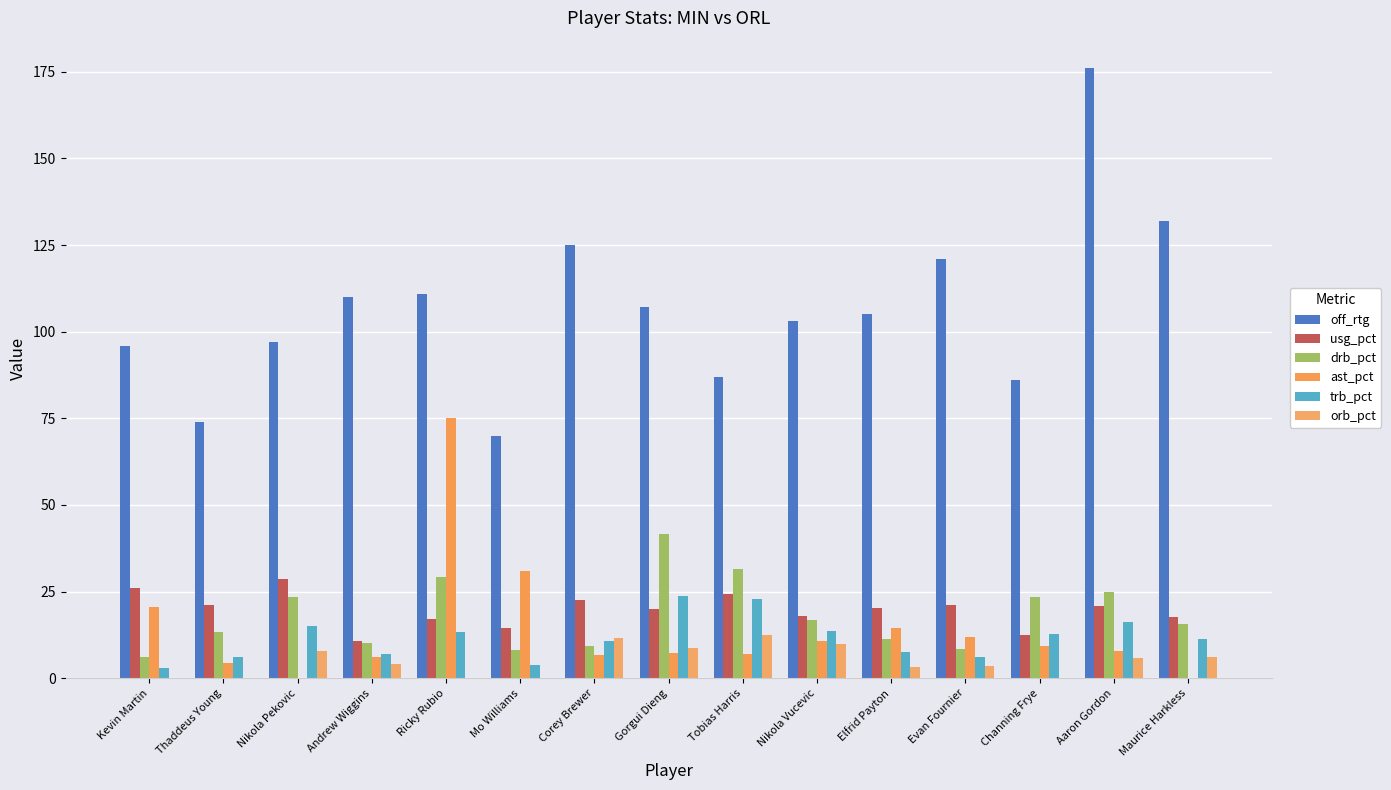

Count the number of data series in this chart.

6